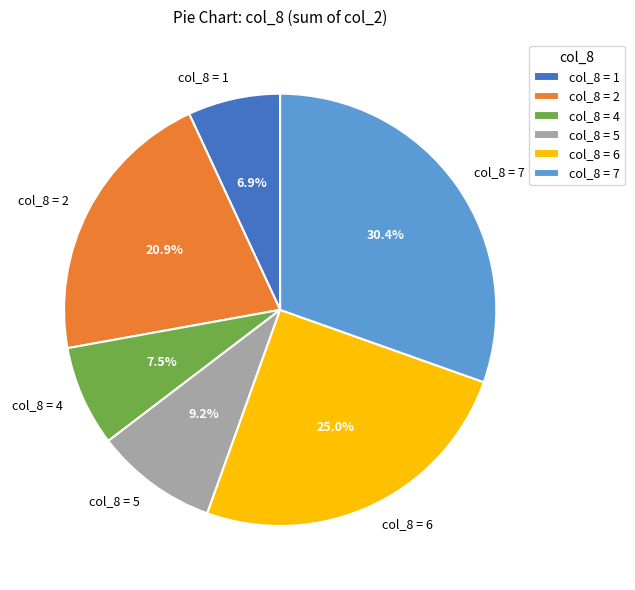

What percentage is NOT represented by col_8 = 1?

93.1%